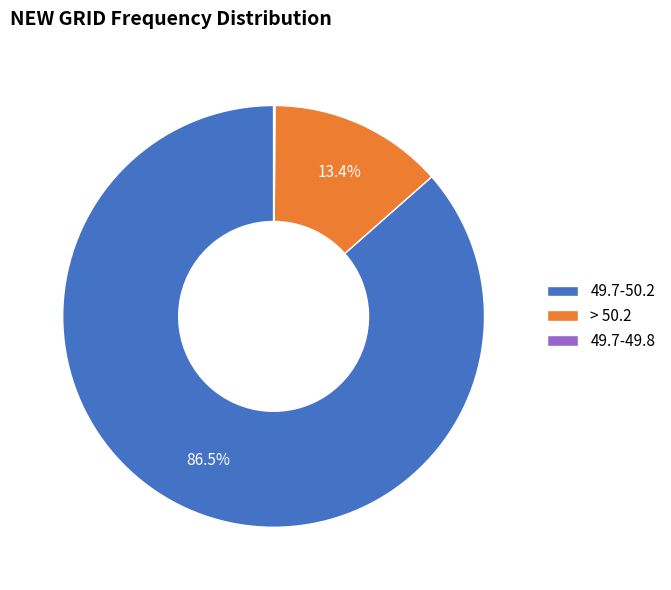

What is the majority slice?

49.7-50.2